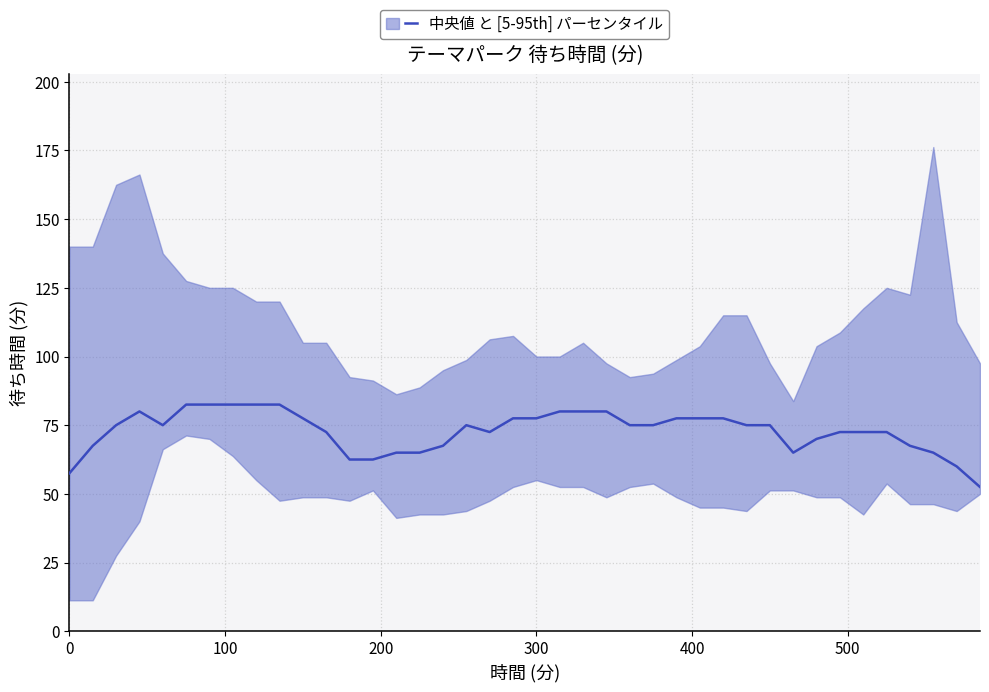

How many data points are less than 75?

18